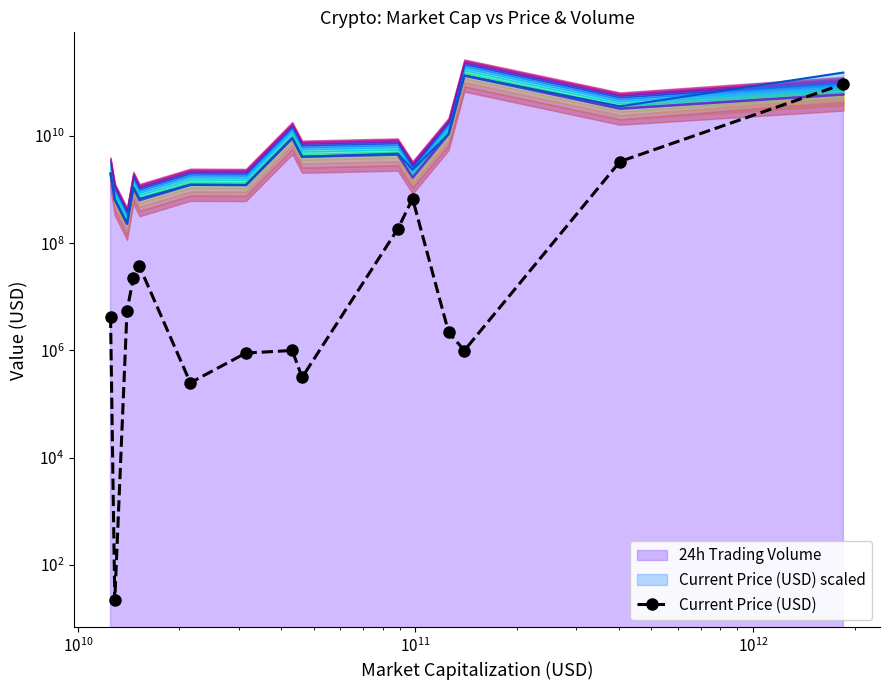

What is the value of the 15th point from the left?

93593705934.2